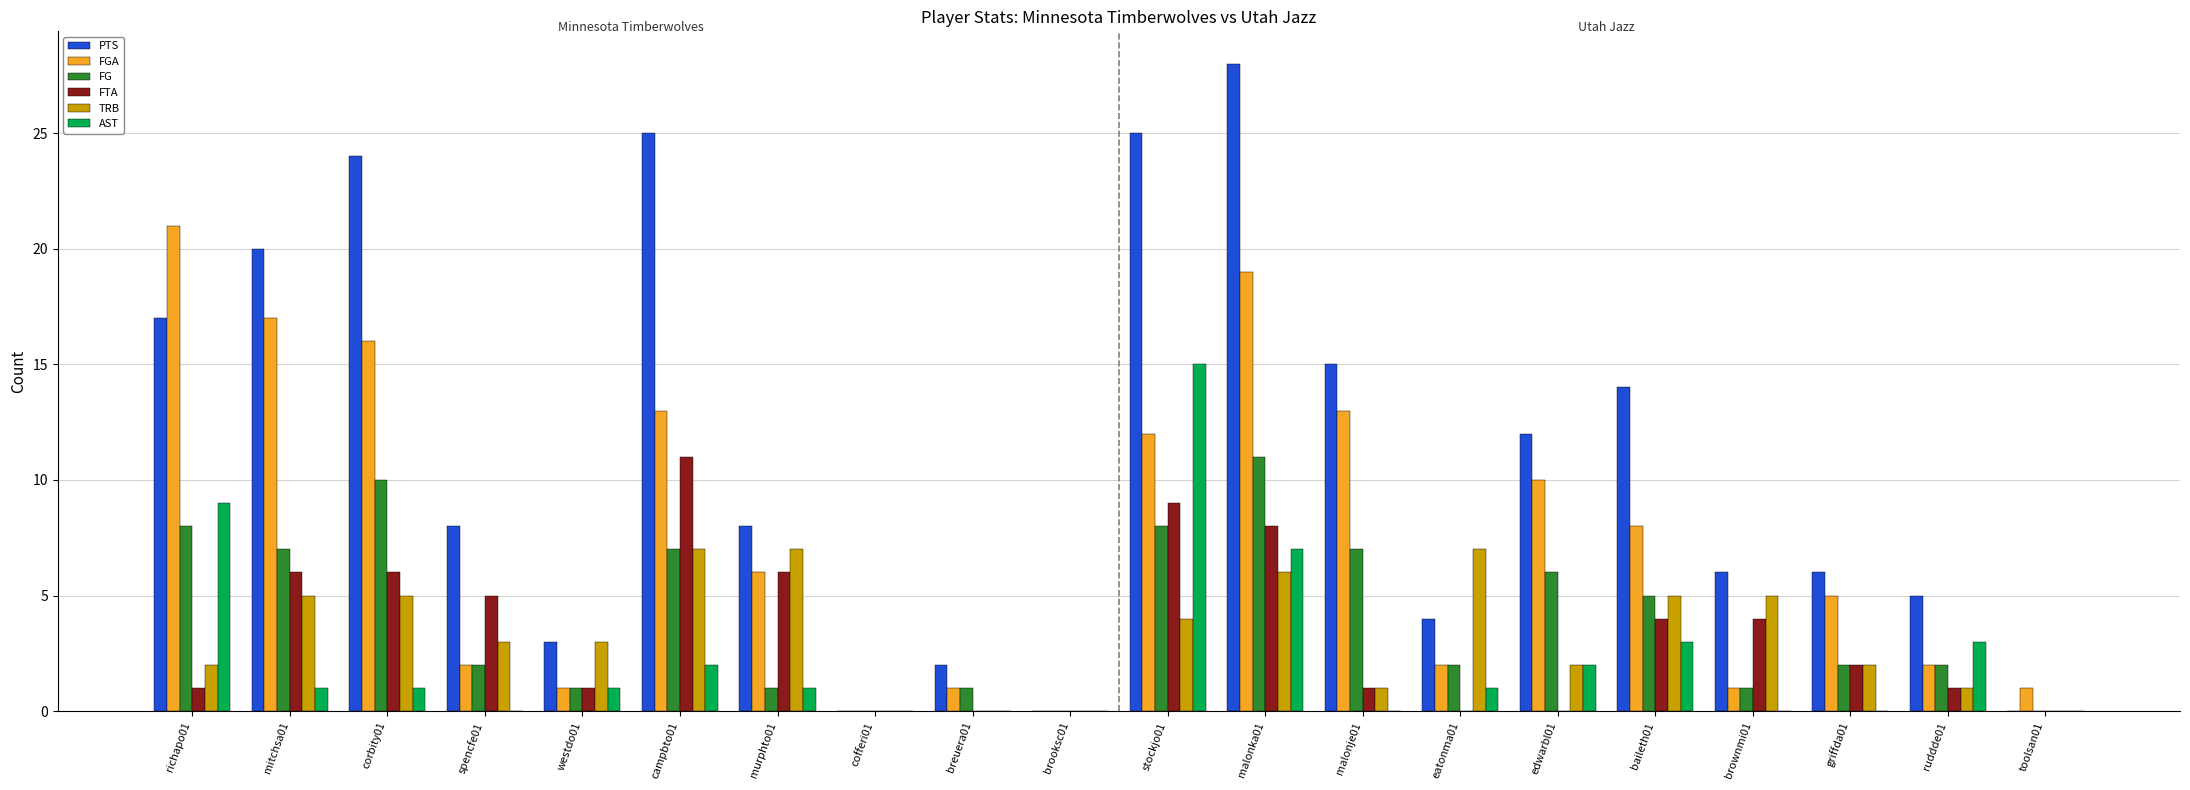

How many distinct data groups are displayed?

6